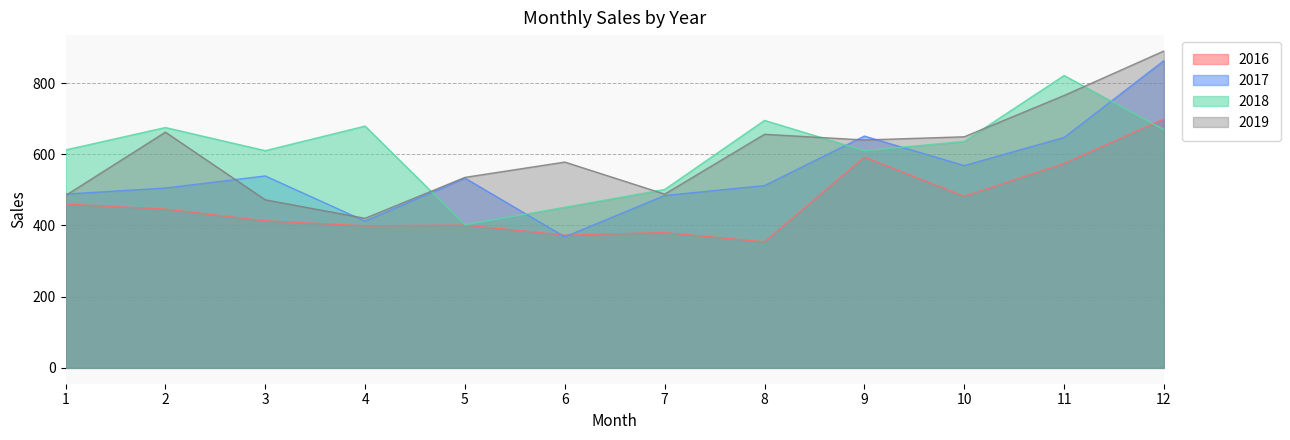

At which category is the sum across all series the highest?

12